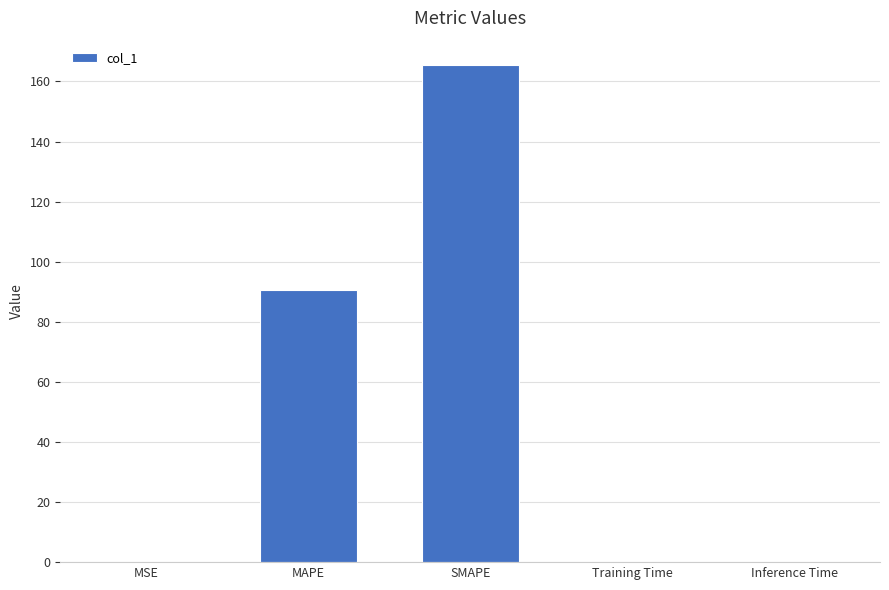

Where is the data nearest to the value 82?

MAPE